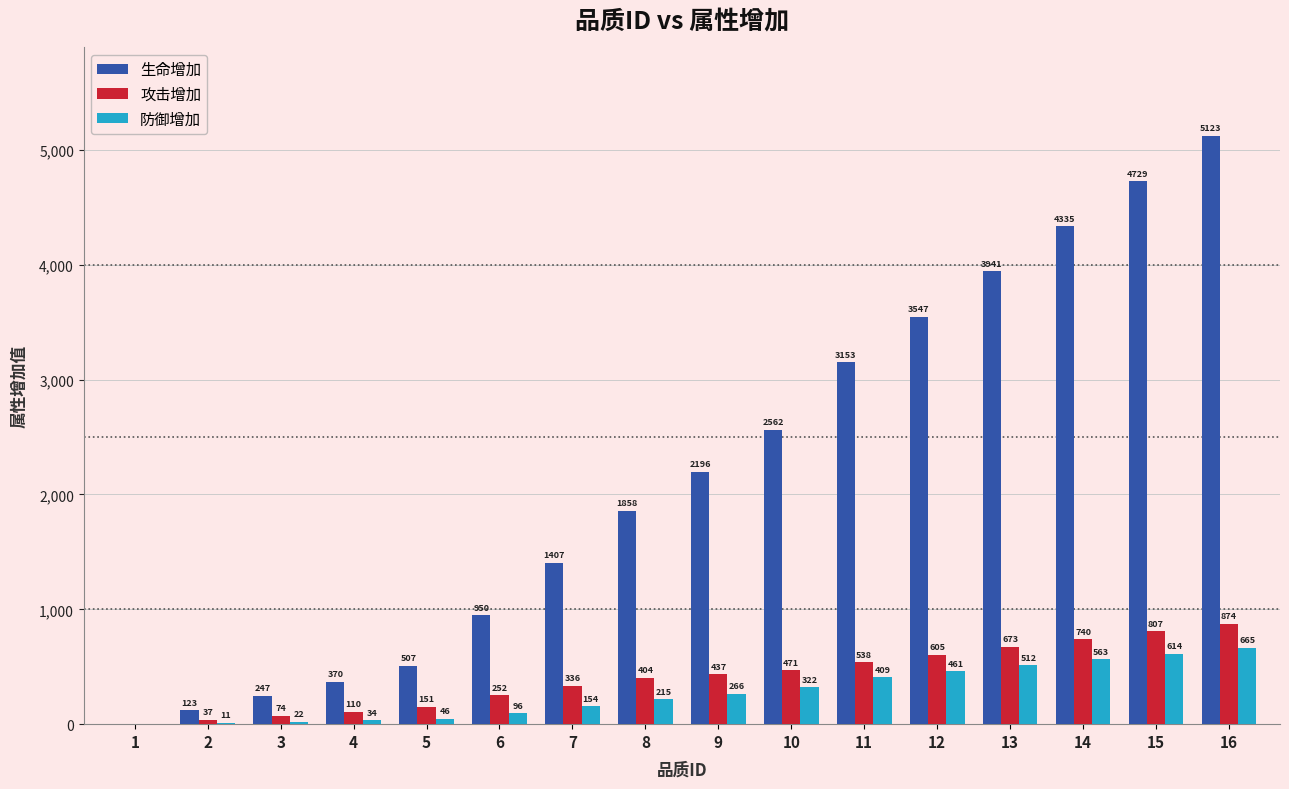

True or false: 攻击增加 has a value of 404 at 8.

True